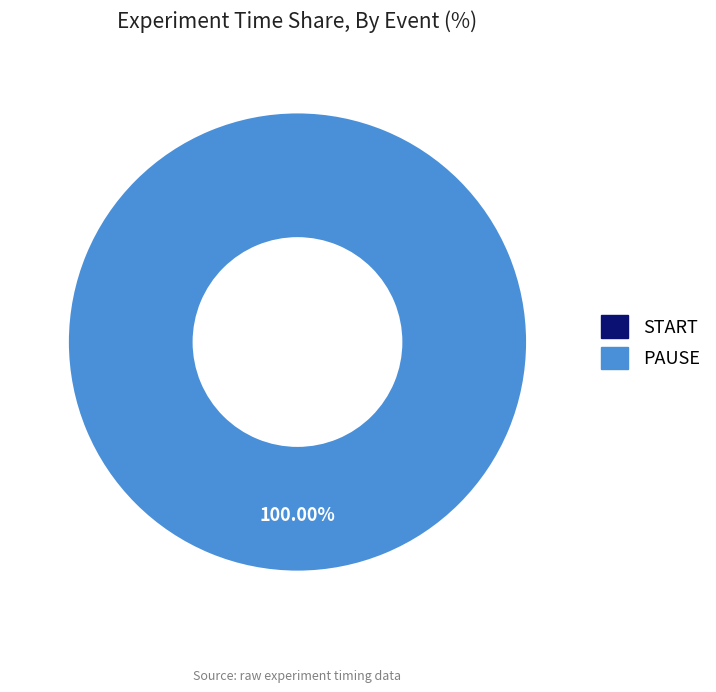

How many segments does this pie chart have?

2